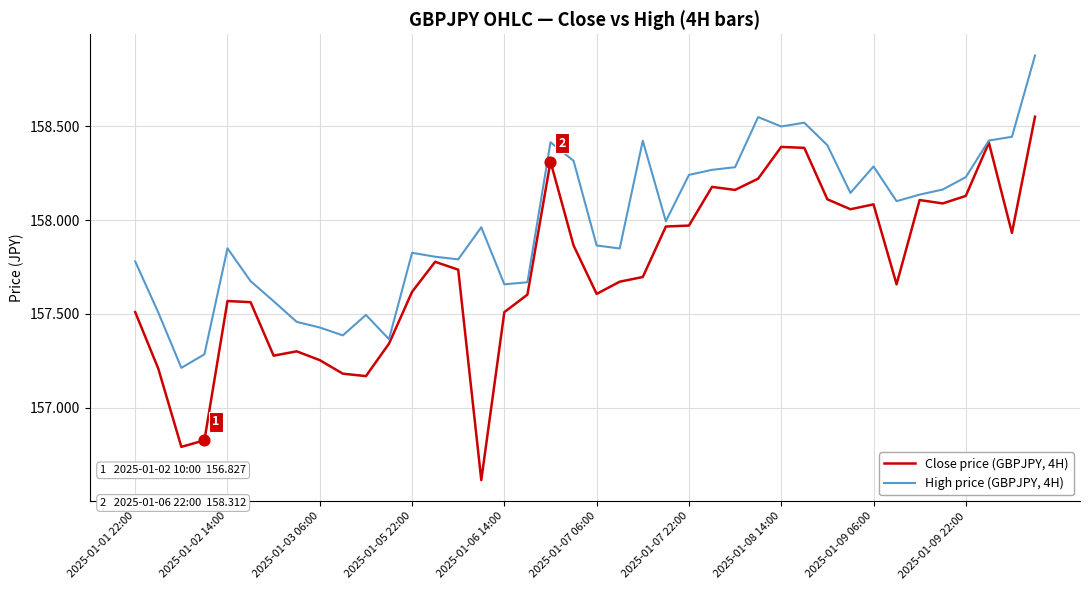

Which series has the largest total across all categories?

High price (GBPJPY, 4H)